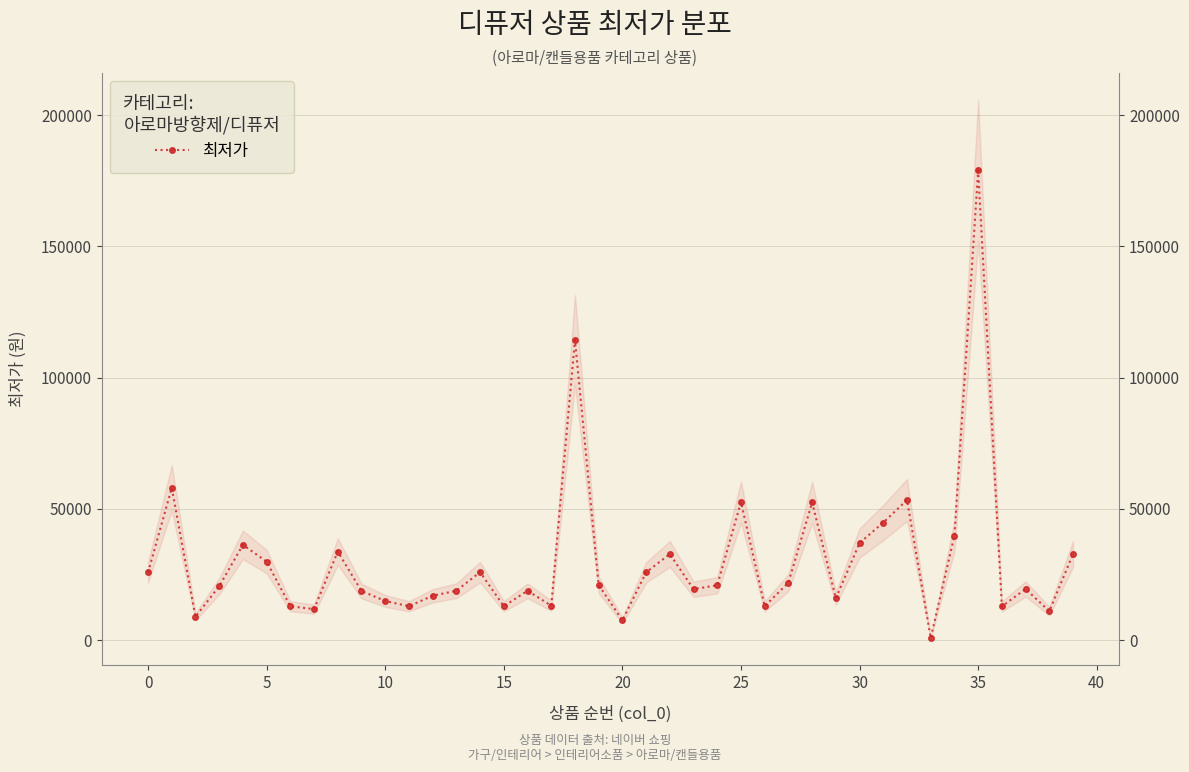

At which label is the value closest to 89900?

18